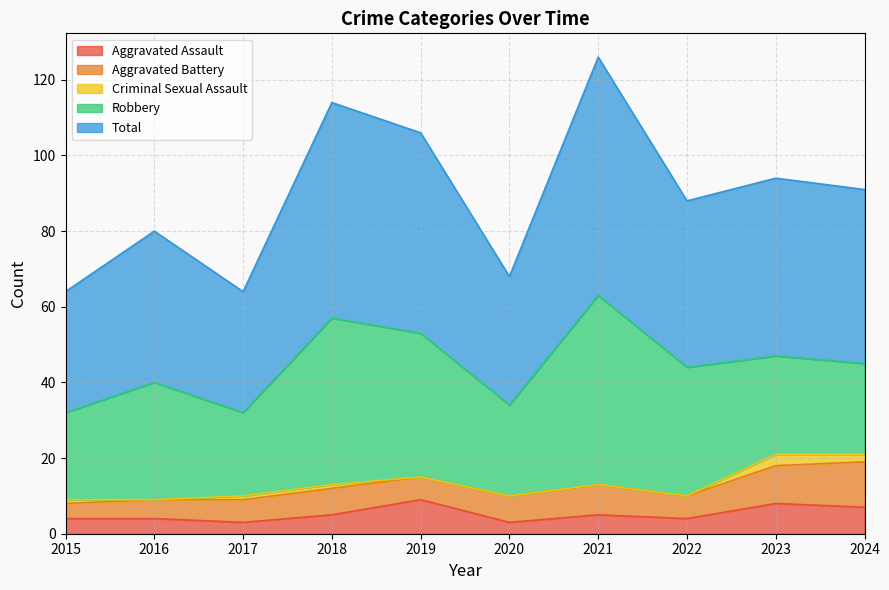

The value of Aggravated Battery at 2022 is 6. True or false?

True